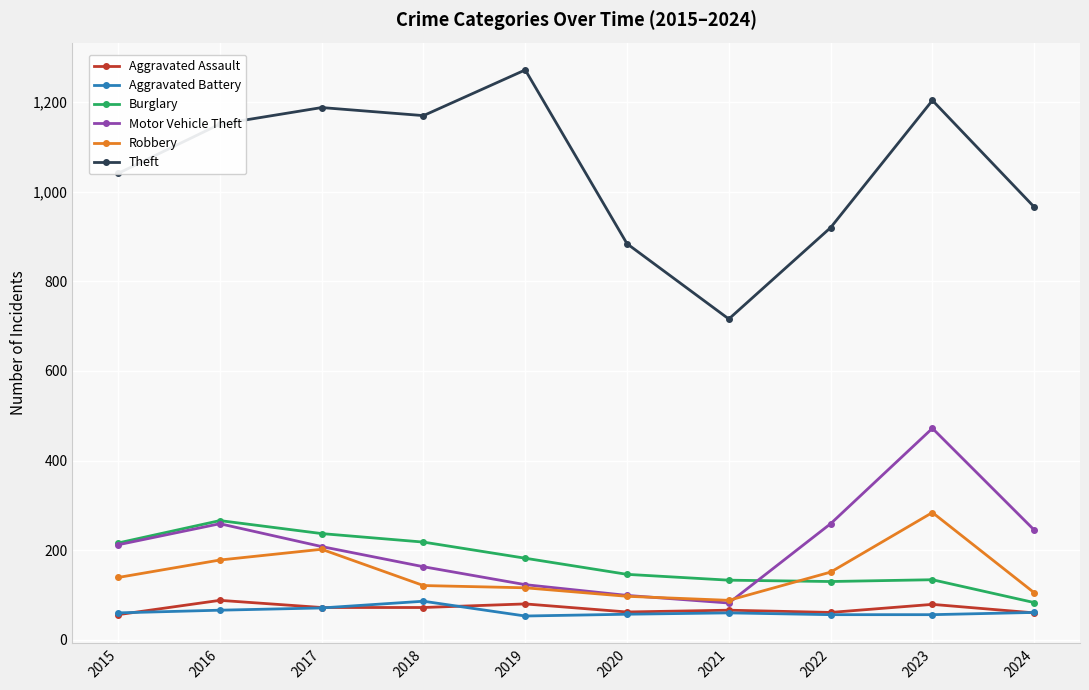

What is the spread (max minus min) of values at 2017?

1117